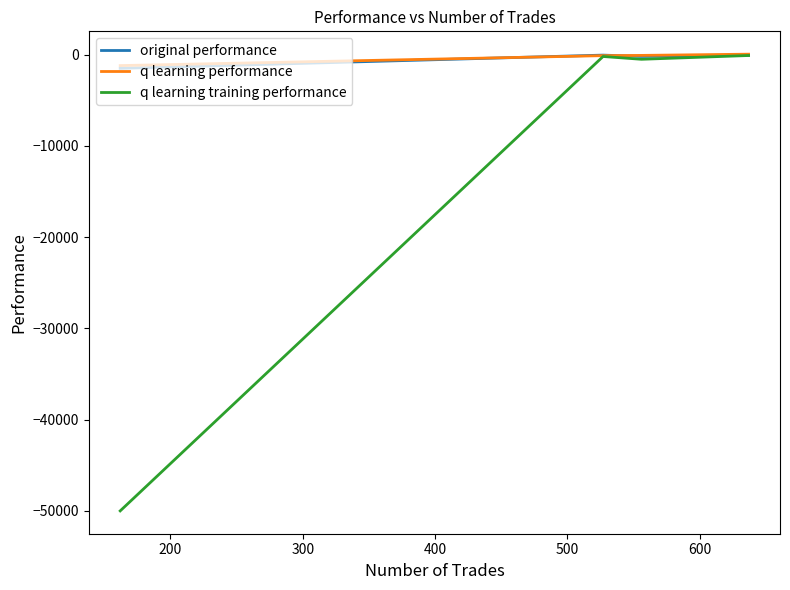

Which series has the largest range (max minus min)?

q learning training performance